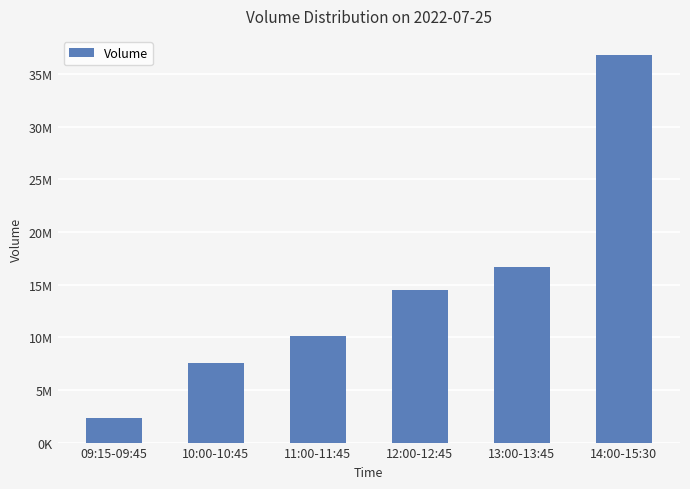

Are the bars horizontal?

No